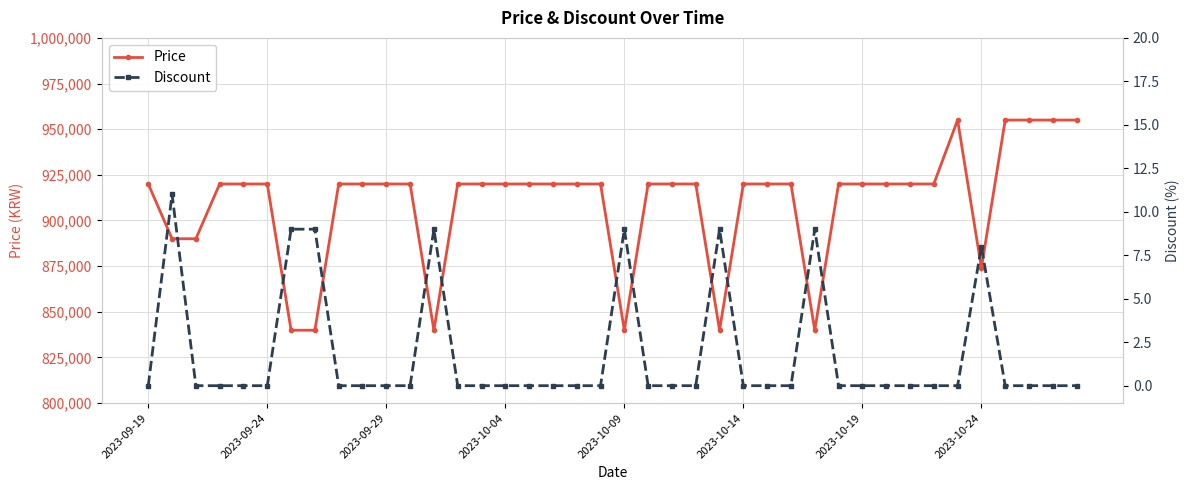

What is the difference between the maximum and second lowest values in the Price series?

115100